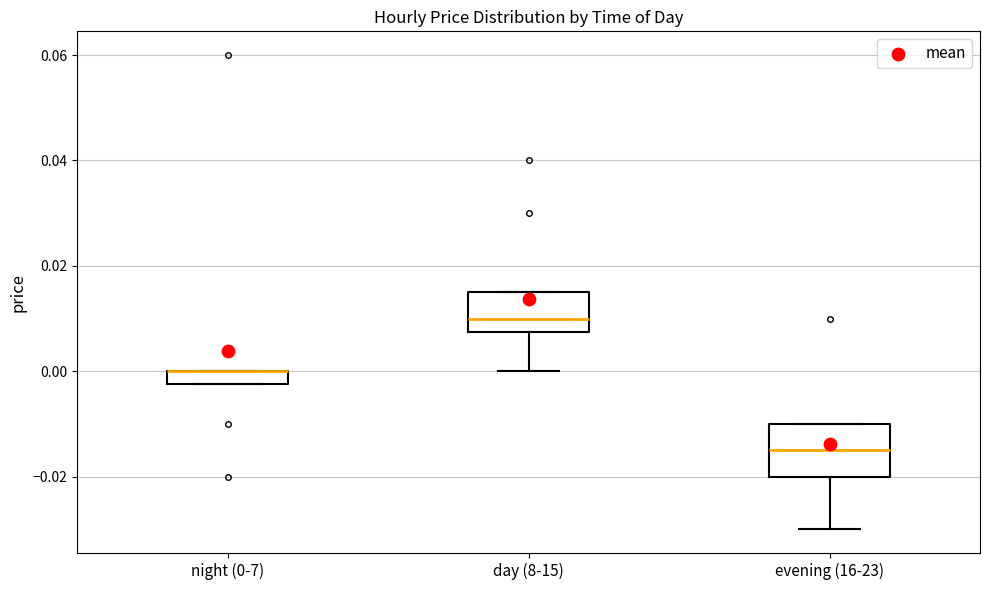

Comparing the boxes themselves (not the whiskers), which one is the tallest?

evening (16-23)